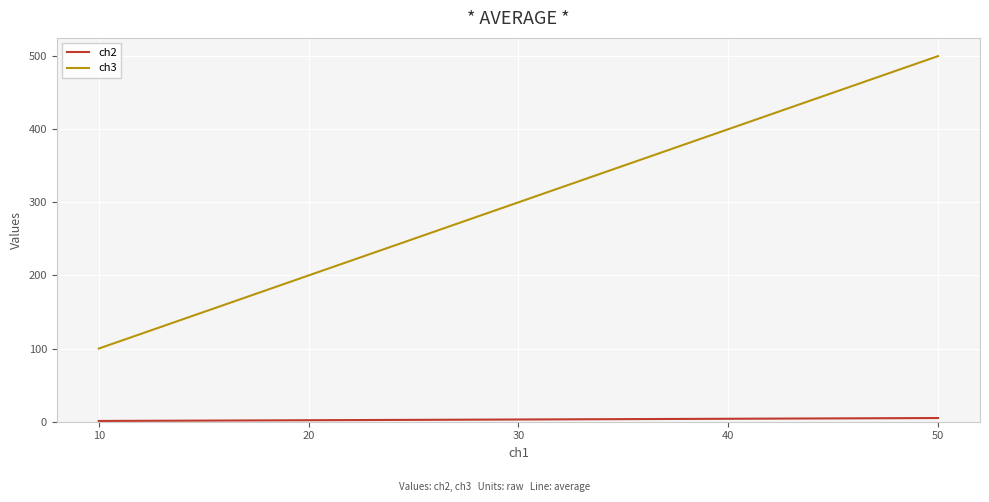

Where is ch3 nearest to the value 300?

30